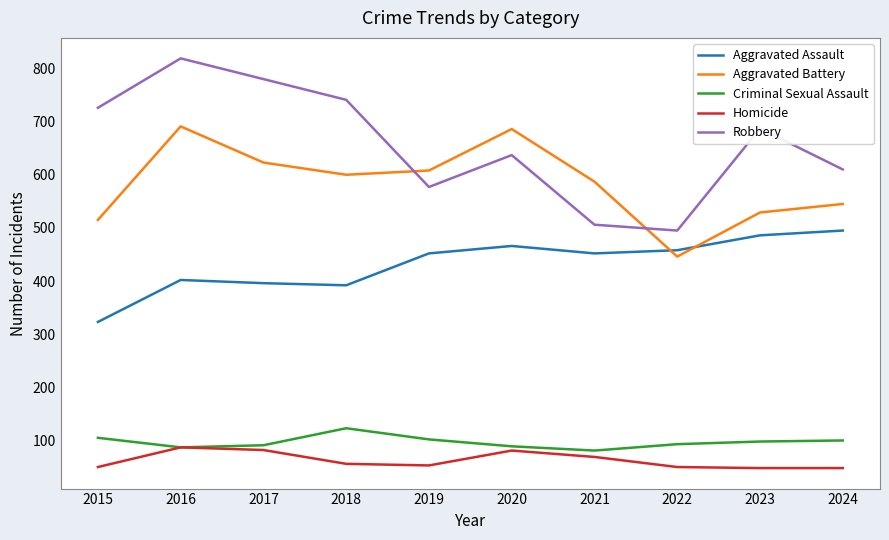

What is the difference between the second highest and second lowest values in the Homicide series?

34